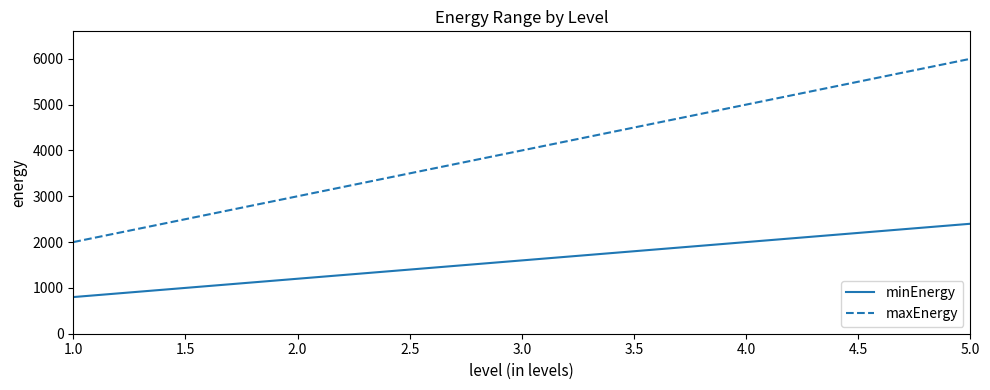

True or false: maxEnergy and minEnergy intersect in this chart.

False